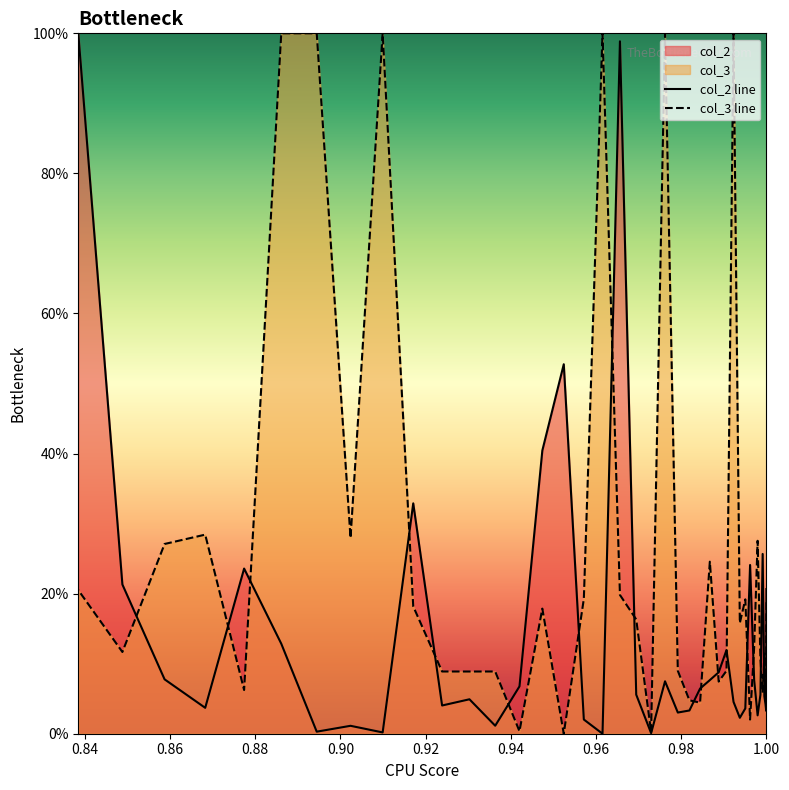

How many times do col_3 line and col_2 line cross each other?

18